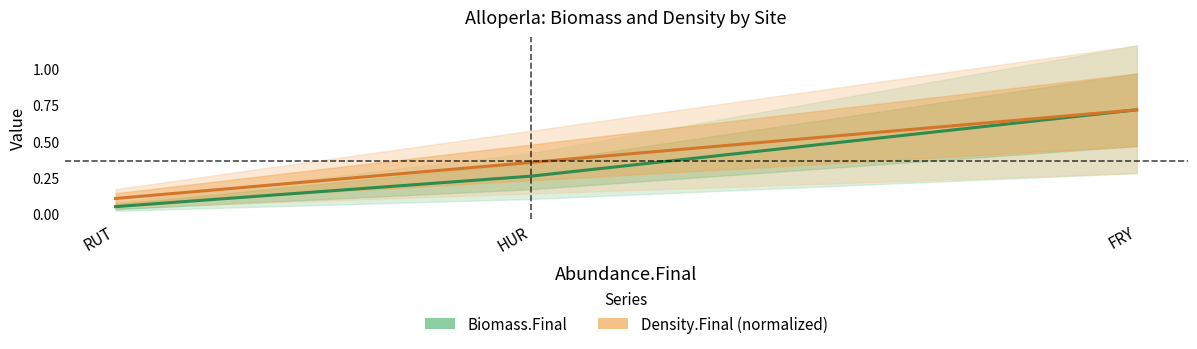

Is it true that Density.Final (normalized) equals 0.2 at HUR?

False